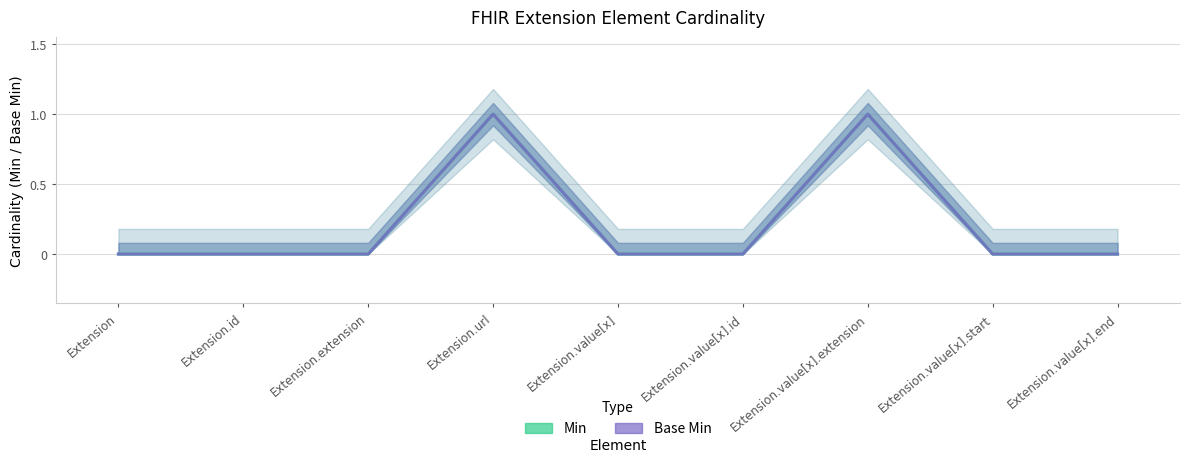

True or false: Min and Base Min cross at least once.

False